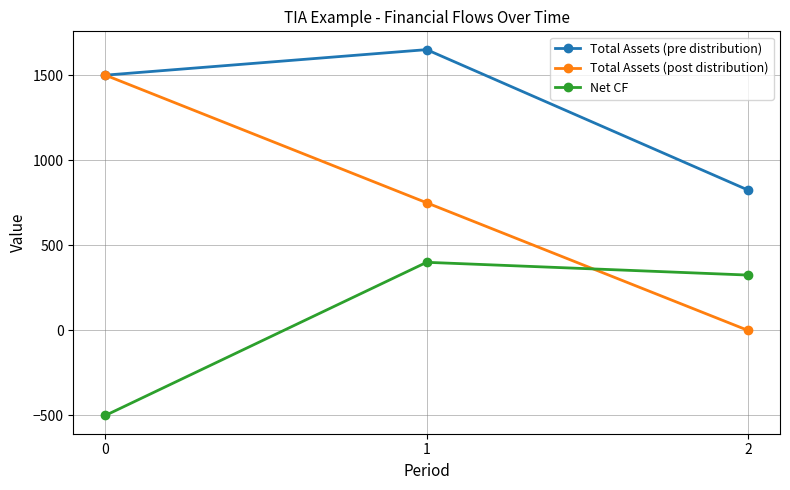

What is the average value of the Total Assets (post distribution) series?

750